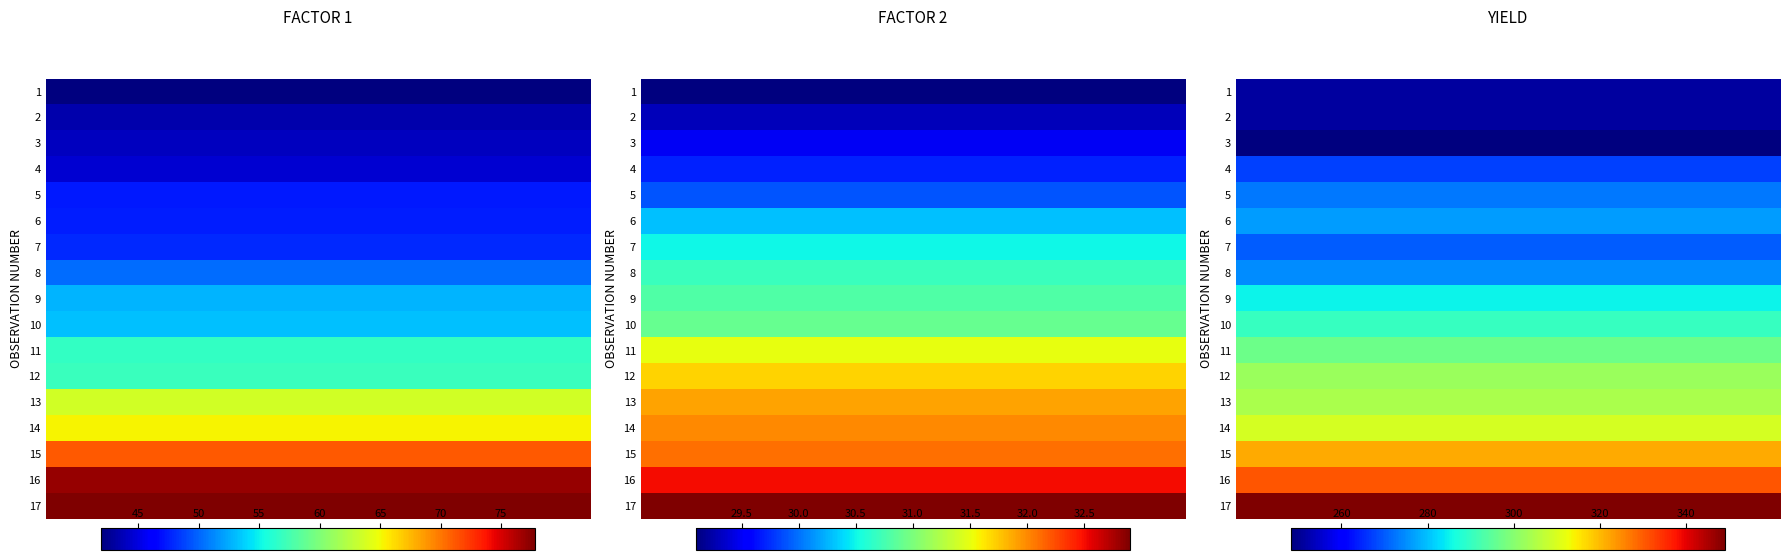

What is the average value of the Yield series?

288.4